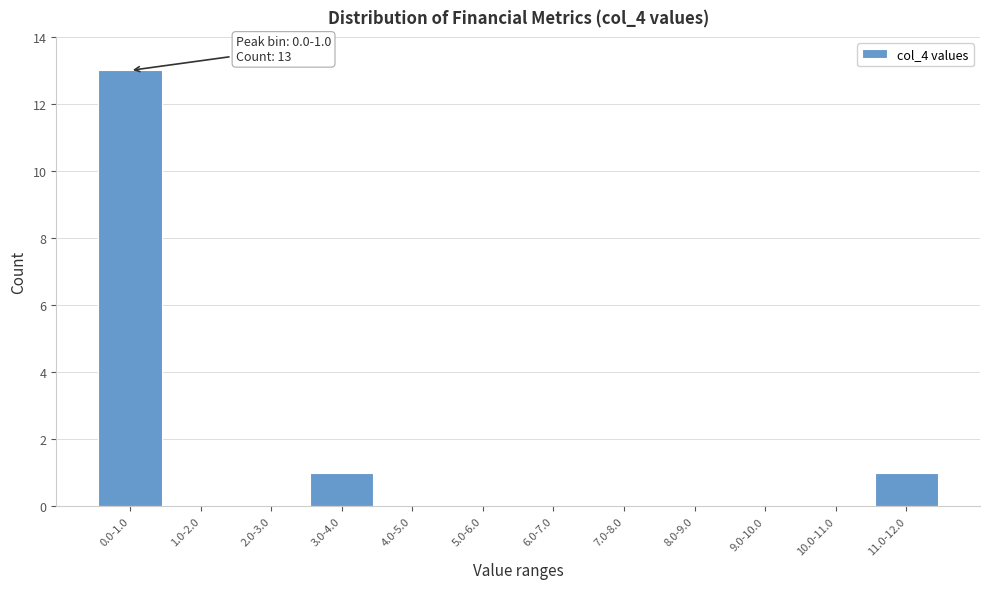

Reading left to right, list all the values displayed in this chart.

0.0-1.0=13	1.0-2.0=0	2.0-3.0=0	3.0-4.0=1	4.0-5.0=0	5.0-6.0=0	6.0-7.0=0	7.0-8.0=0	8.0-9.0=0	9.0-10.0=0	10.0-11.0=0	11.0-12.0=1